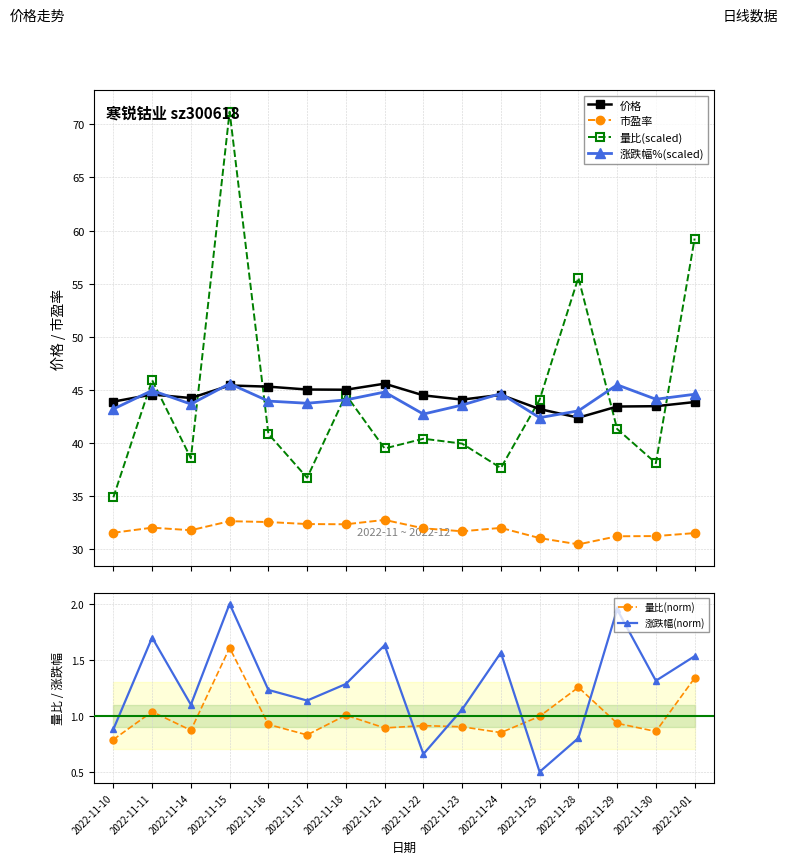

How many interior local peaks does the 价格 series have?

4